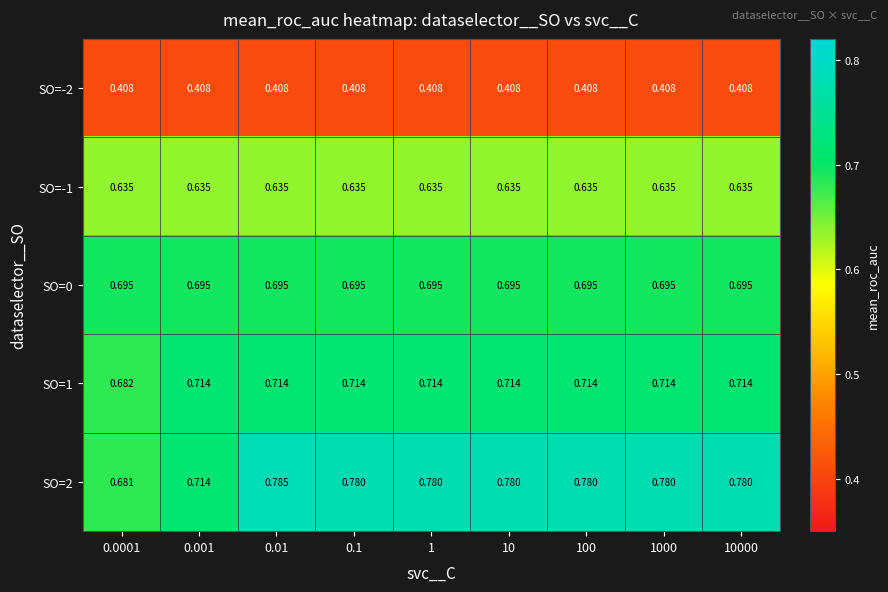

Is the value of SO=-1 at 0.1 greater than the value of SO=2 at 0.1?

No